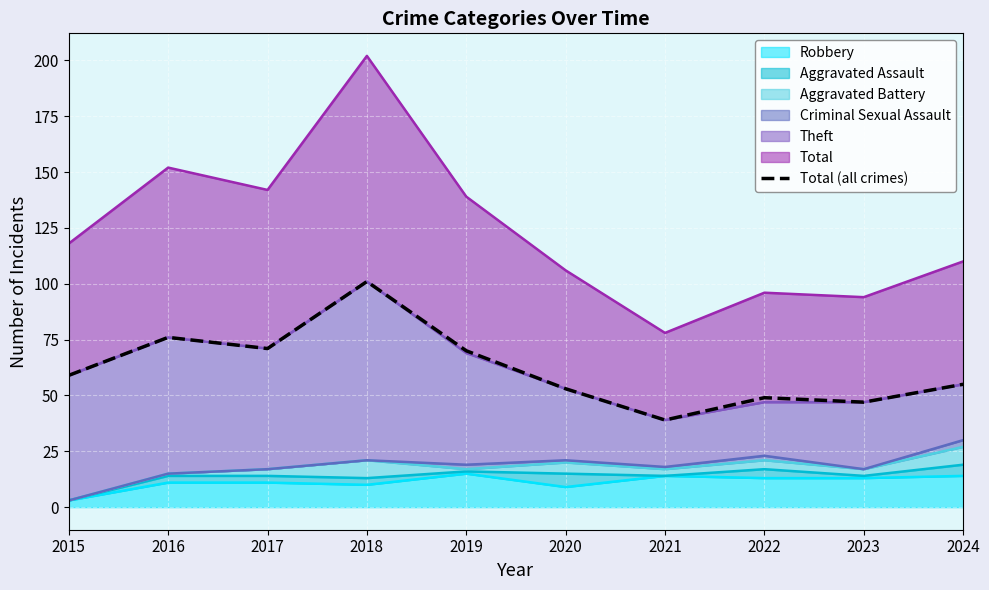

How many interior local valleys (lower than both neighbors) does the data have?

3